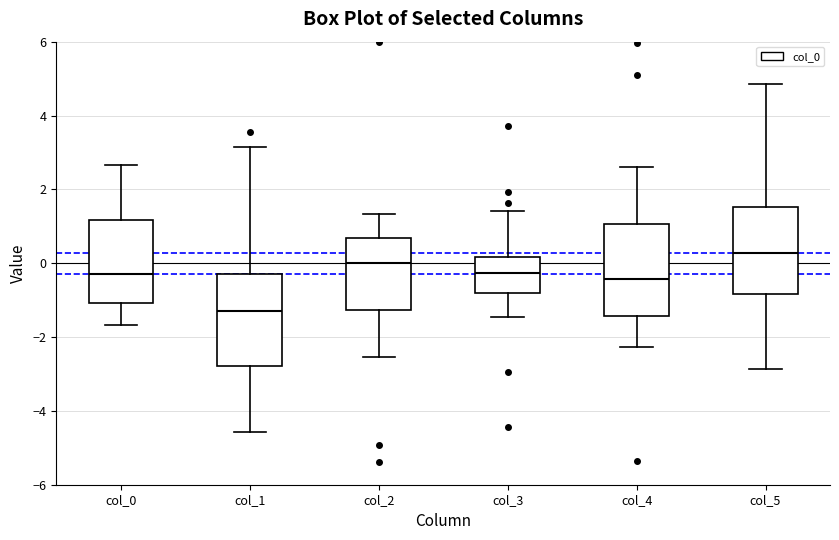

Reading left to right, read every box against the y-axis: the position of its median line, the range the box covers, and the ends of its whiskers. The values are not printed on the chart, so give them approximately, as read against the axis.

col_0: median -0.2, box -1.0 to 1.2, whiskers -1.6 to 2.6
col_1: median -1.4, box -2.8 to -0.4, whiskers -4.6 to 3.2
col_2: median 0.0, box -1.2 to 0.6, whiskers -2.6 to 1.4
col_3: median -0.2, box -0.8 to 0.2, whiskers -1.4 to 1.4
col_4: median -0.4, box -1.4 to 1.0, whiskers -2.2 to 2.6
col_5: median 0.2, box -0.8 to 1.6, whiskers -2.8 to 4.8